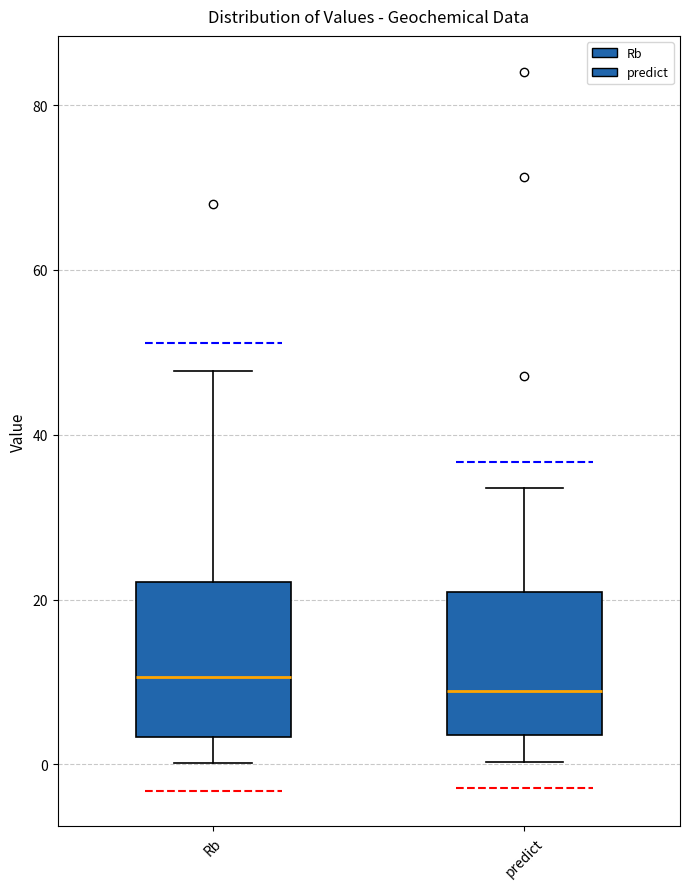

Where is the lower edge of the box for Rb on the y-axis? The values are not printed on the chart, so give them approximately, as read against the axis.

4